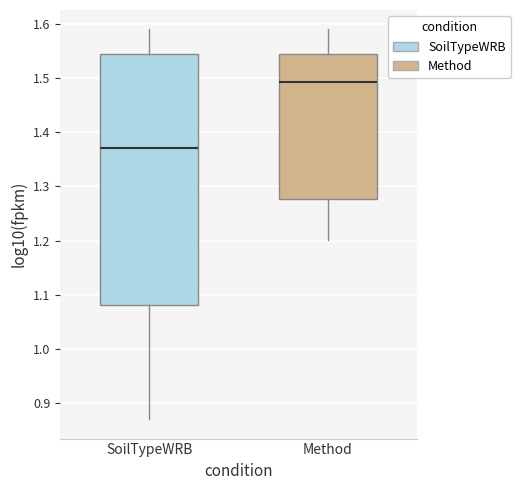

Reading left to right, read every box against the y-axis: the position of its median line, the range the box covers, and the ends of its whiskers. The values are not printed on the chart, so give them approximately, as read against the axis.

SoilTypeWRB: median 1.37, box 1.08 to 1.54, whiskers 0.87 to 1.59
Method: median 1.49, box 1.28 to 1.54, whiskers 1.20 to 1.59